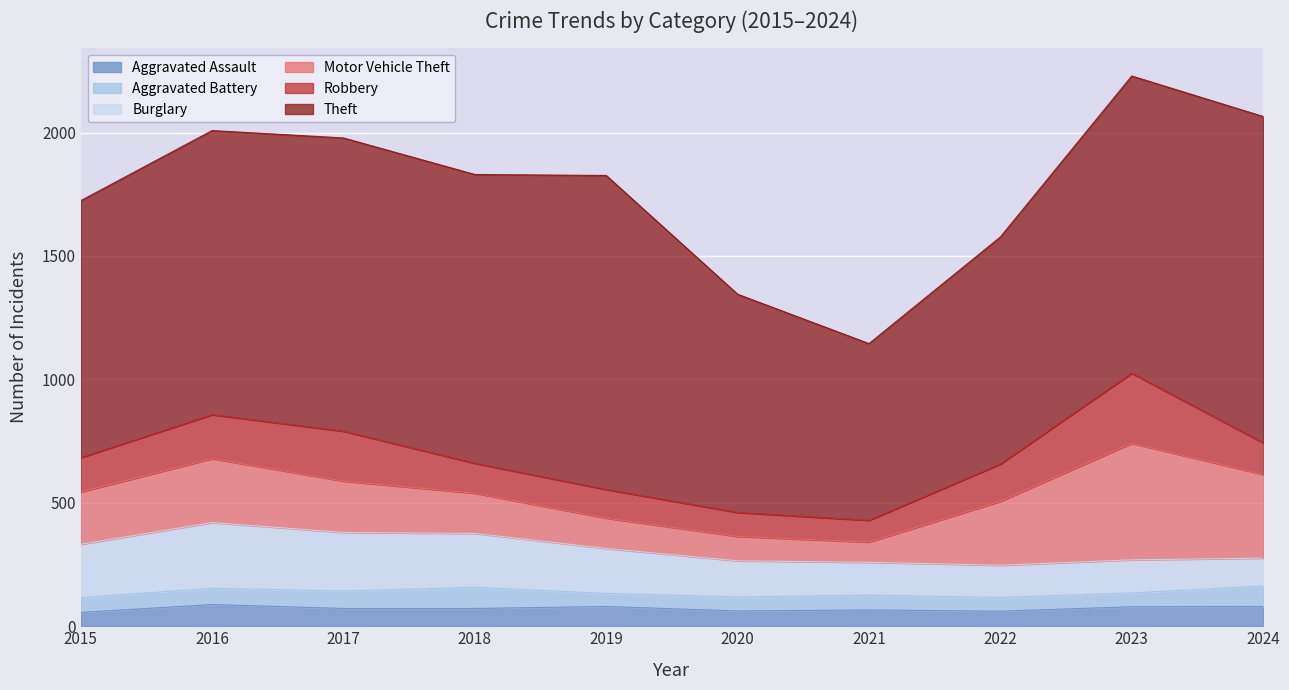

Which series has the largest range (max minus min)?

Theft